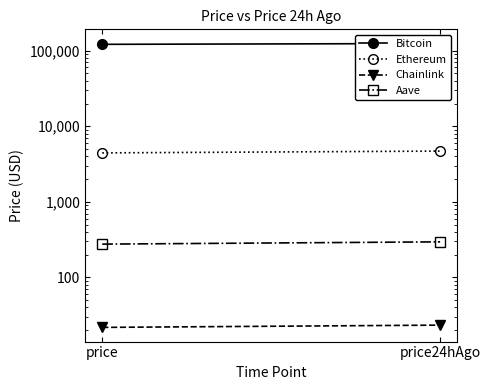

What is the spread (max minus min) of values at price?

121321.2